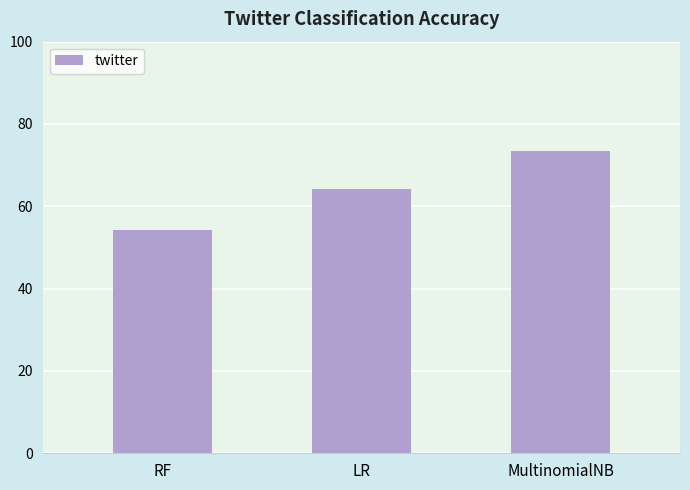

At which category does the chart reach its peak across all series?

MultinomialNB